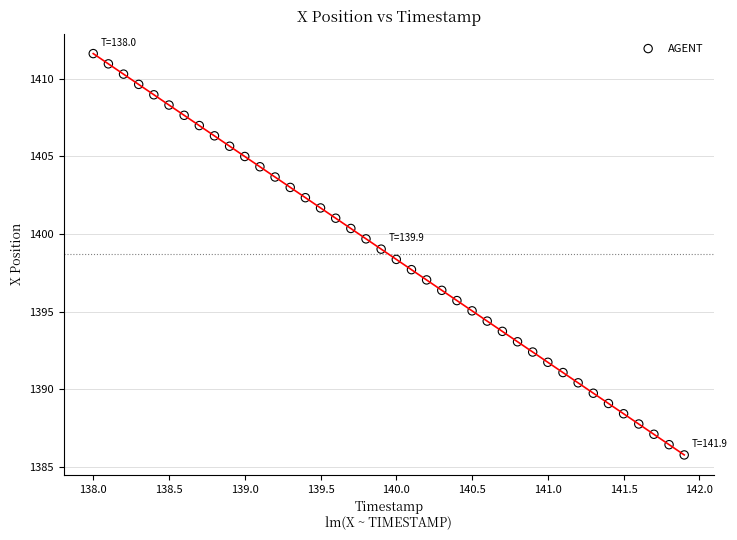

What is the range of X values (max minus min)?

3.9